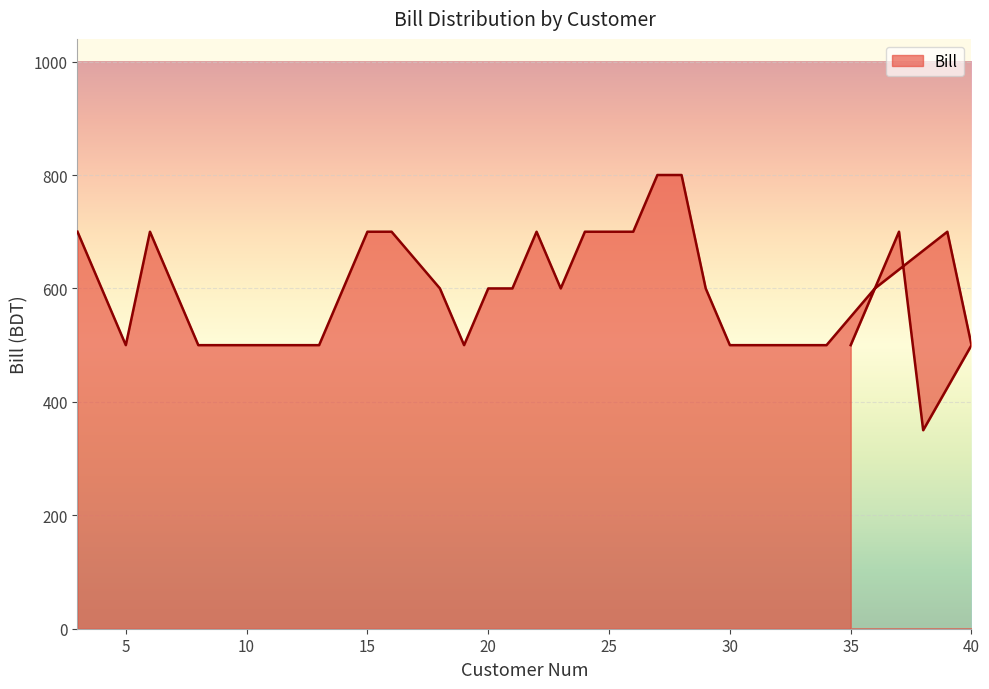

Reading right to left, what are all the values shown in this chart?

35=500	37=700	38=350	40=500	39=700	36=600	34=500	31=500	30=500	29=600	28=800	27=800	26=700	24=700	23=600	22=700	21=600	20=600	19=500	18=600	16=700	15=700	14=600	13=500	12=500	11=500	10=500	9=500	8=500	7=600	6=700	5=500	4=600	3=700